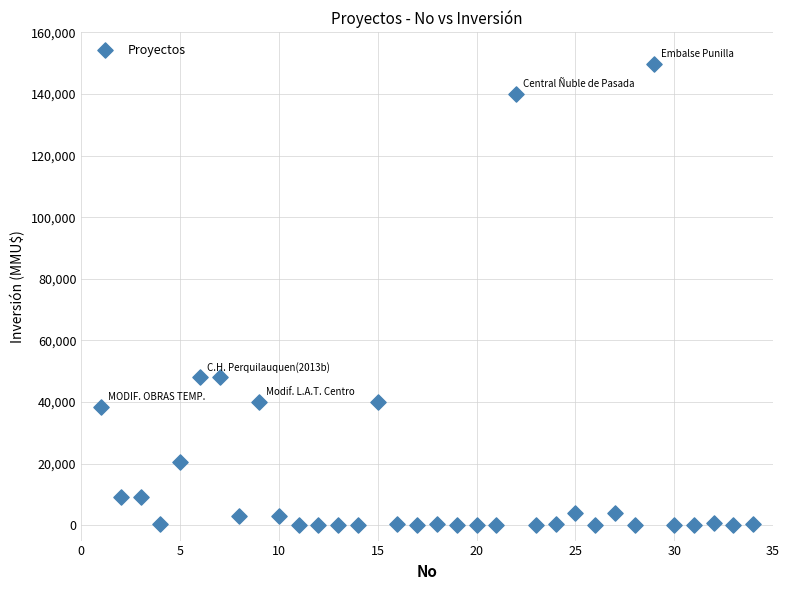

What is the range of Y values (max minus min)?

149800